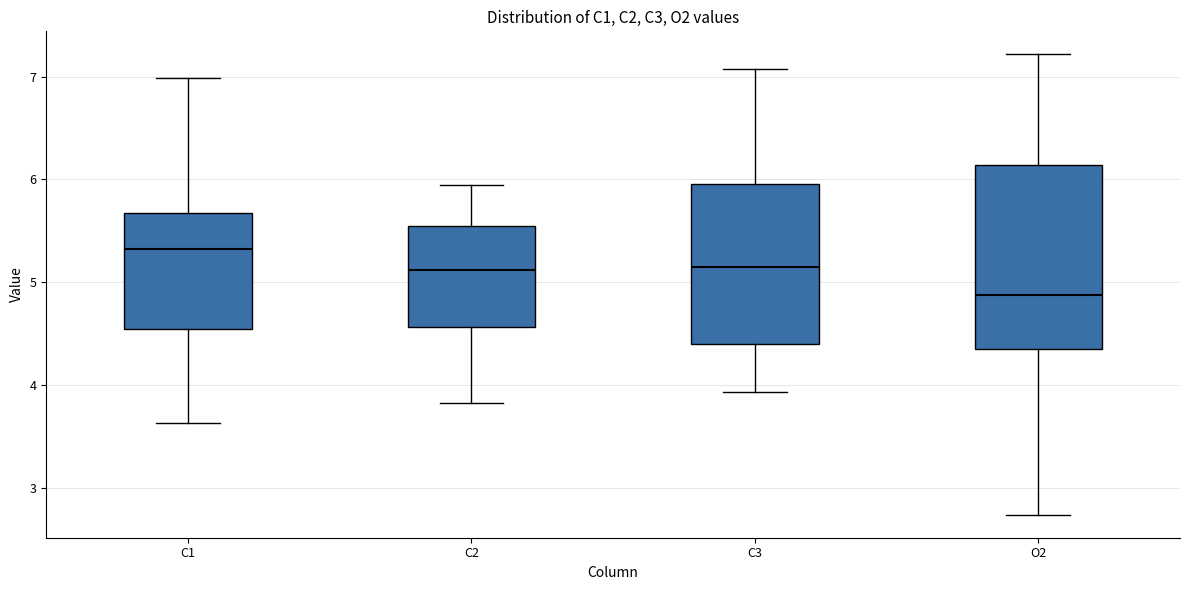

Reading left to right, transcribe this box plot: for each box, give where its median line is, the range the box spans, and where its two whiskers end, as read against the y-axis. The values are not printed on the chart, so give them approximately, as read against the axis.

C1: median 5.3, box 4.5 to 5.7, whiskers 3.6 to 7.0
C2: median 5.1, box 4.6 to 5.5, whiskers 3.8 to 5.9
C3: median 5.1, box 4.4 to 6.0, whiskers 3.9 to 7.1
O2: median 4.9, box 4.3 to 6.1, whiskers 2.7 to 7.2